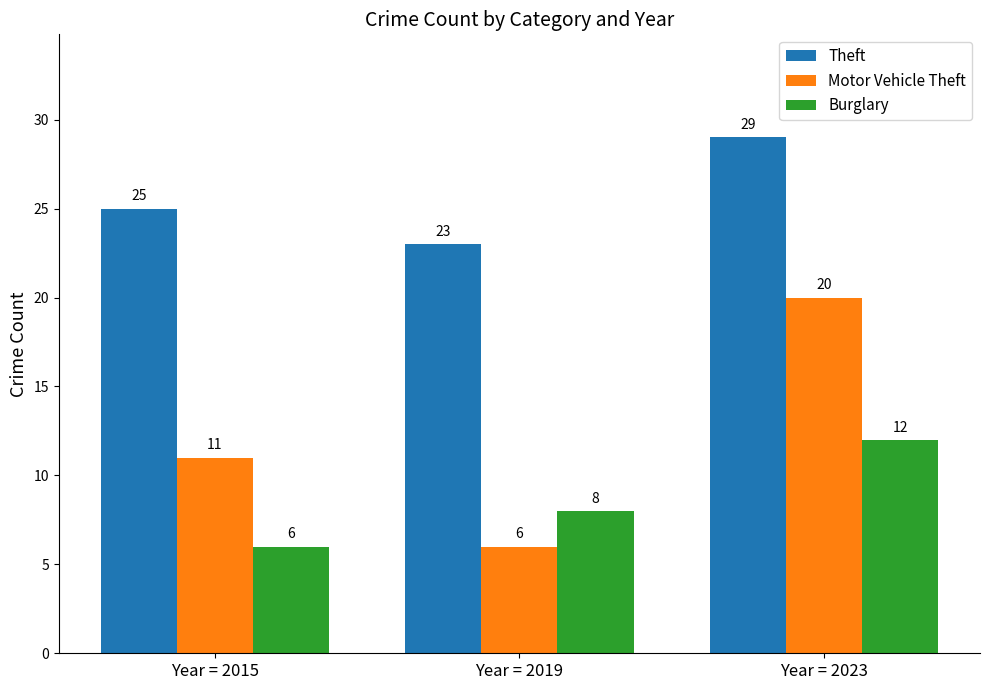

Are the bars grouped side by side (vs. stacked)?

Yes